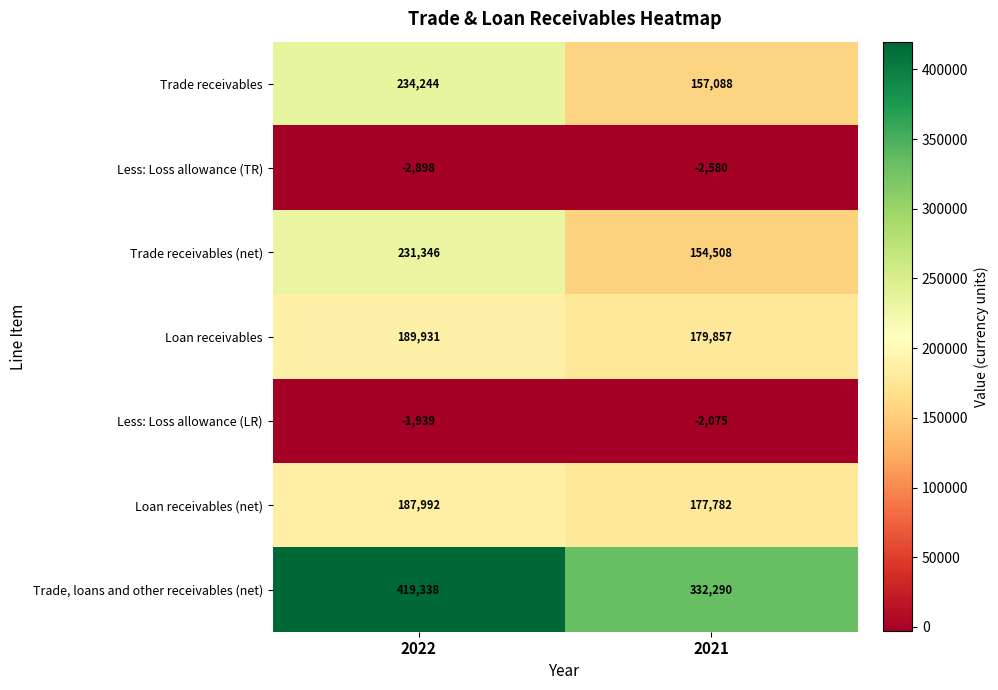

Reading left to right, extract all data points from this chart.

Trade receivables: 234244	157088
Less: Loss allowance (TR): -2898	-2580
Trade receivables (net): 231346	154508
Loan receivables: 189931	179857
Less: Loss allowance (LR): -1939	-2075
Loan receivables (net): 187992	177782
Trade, loans and other receivables (net): 419338	332290